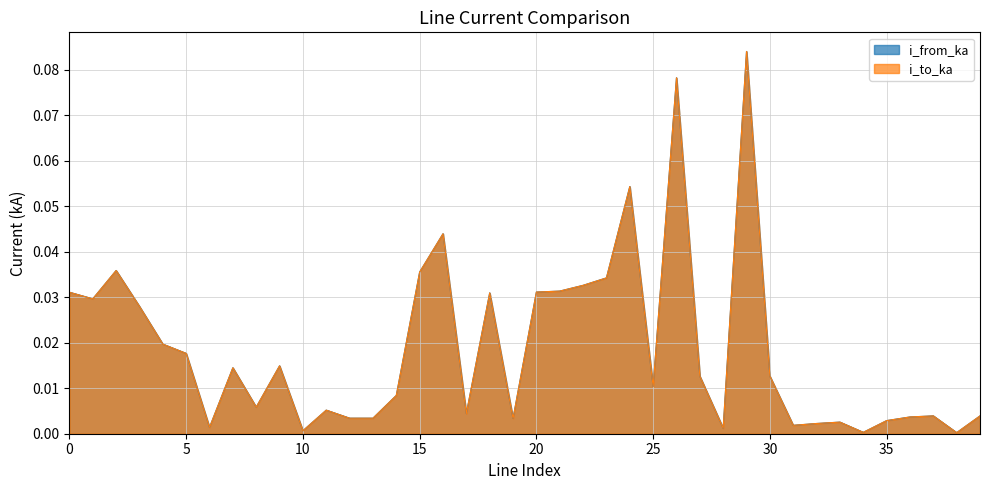

Rank the categories by i_to_ka value from lowest to highest.

38, 34, 10, 28, 6, 31, 32, 33, 35, 19, 13, 12, 36, 39, 37, 17, 11, 8, 14, 25, 27, 30, 7, 9, 5, 4, 3, 1, 18, 0, 20, 21, 22, 23, 15, 2, 16, 24, 26, 29